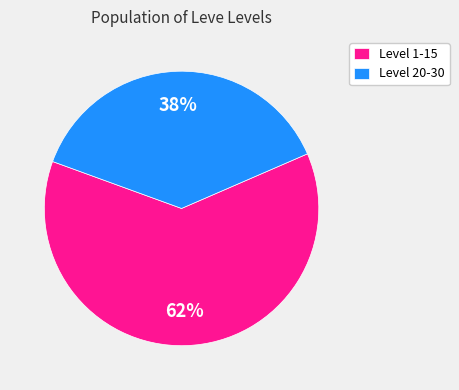

To the nearest percent, what is the average slice percentage?

50%